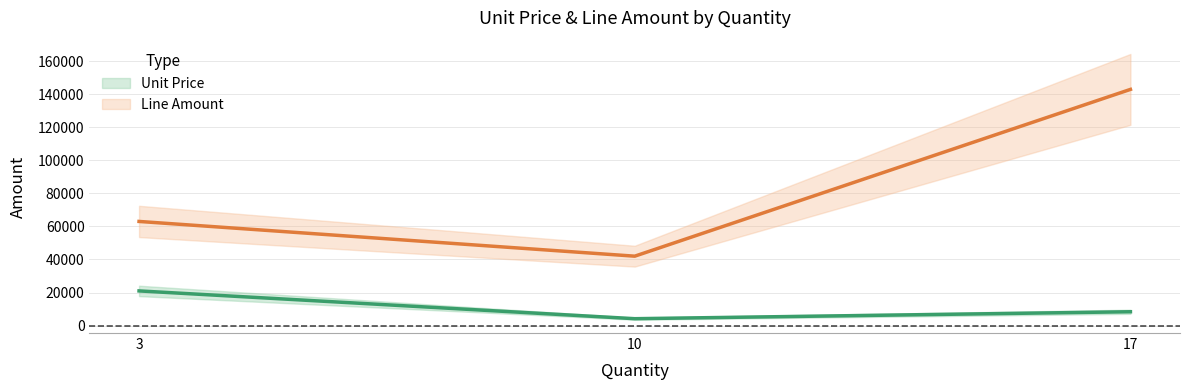

Which has a higher value, 10 or 17?

17